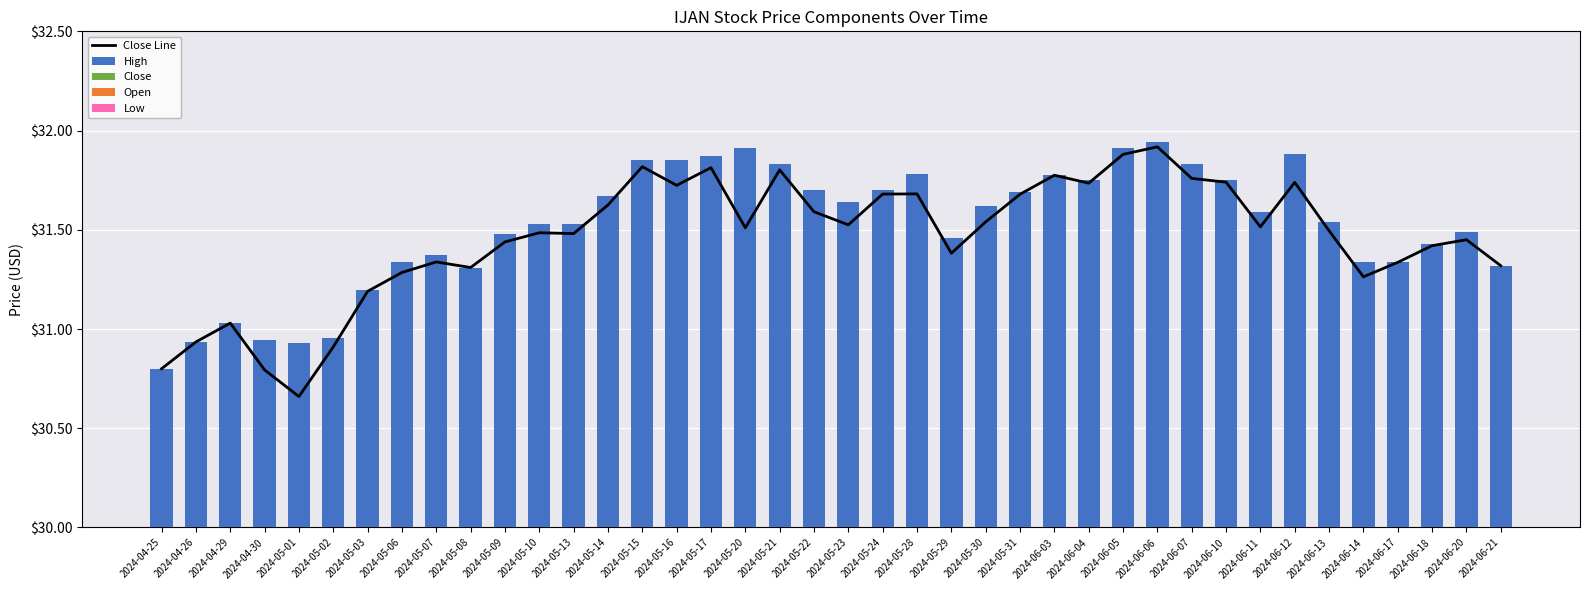

List the labels in order of Open value, largest first.

2024-04-25, 2024-04-26, 2024-04-29, 2024-04-30, 2024-05-01, 2024-05-02, 2024-05-03, 2024-05-06, 2024-05-07, 2024-05-08, 2024-05-09, 2024-05-10, 2024-05-13, 2024-05-14, 2024-05-15, 2024-05-16, 2024-05-17, 2024-05-20, 2024-05-21, 2024-05-22, 2024-05-23, 2024-05-24, 2024-05-28, 2024-05-29, 2024-05-30, 2024-05-31, 2024-06-03, 2024-06-04, 2024-06-05, 2024-06-06, 2024-06-07, 2024-06-10, 2024-06-11, 2024-06-12, 2024-06-13, 2024-06-14, 2024-06-17, 2024-06-18, 2024-06-20, 2024-06-21